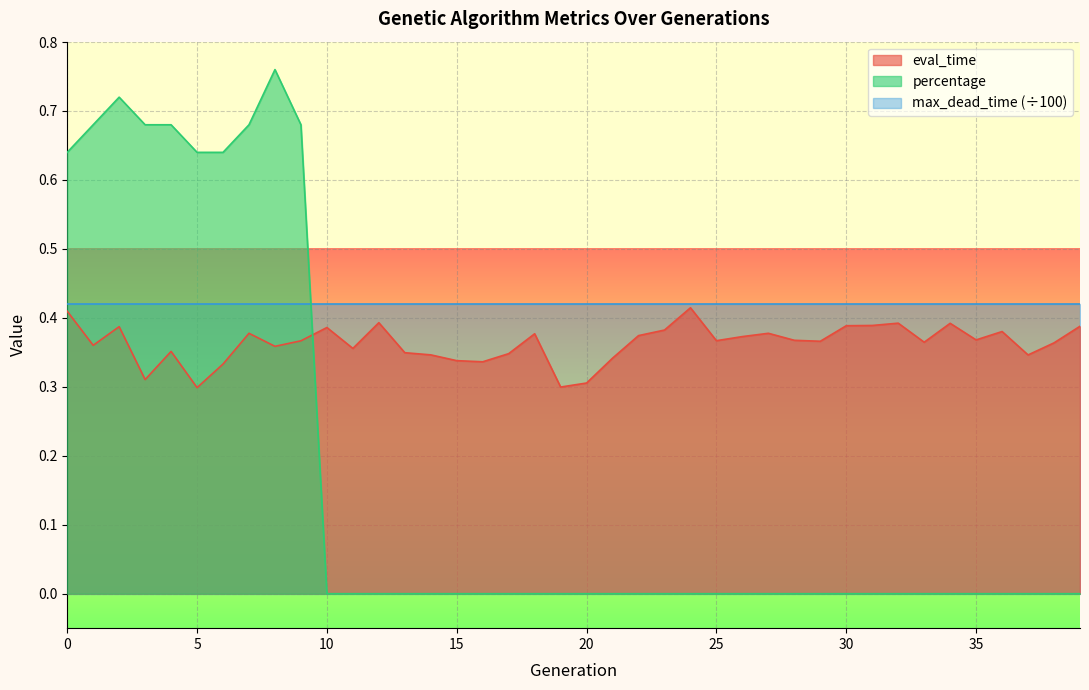

At which category is the sum across all series the highest?

8